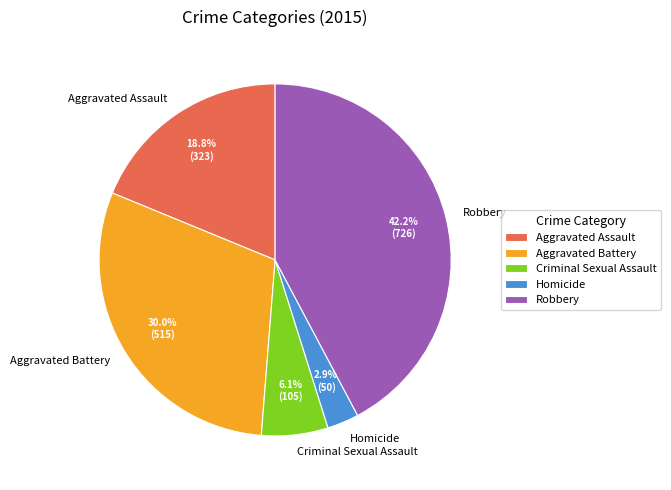

How many segments does this pie chart have?

5